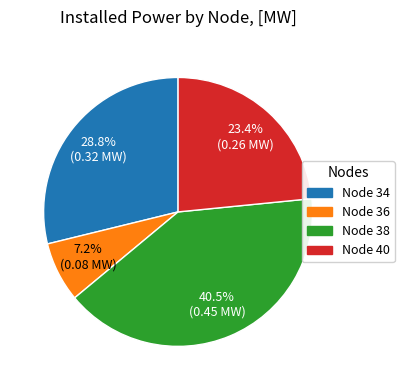

Do Node 34 and Node 36 together represent more than half of the pie?

No